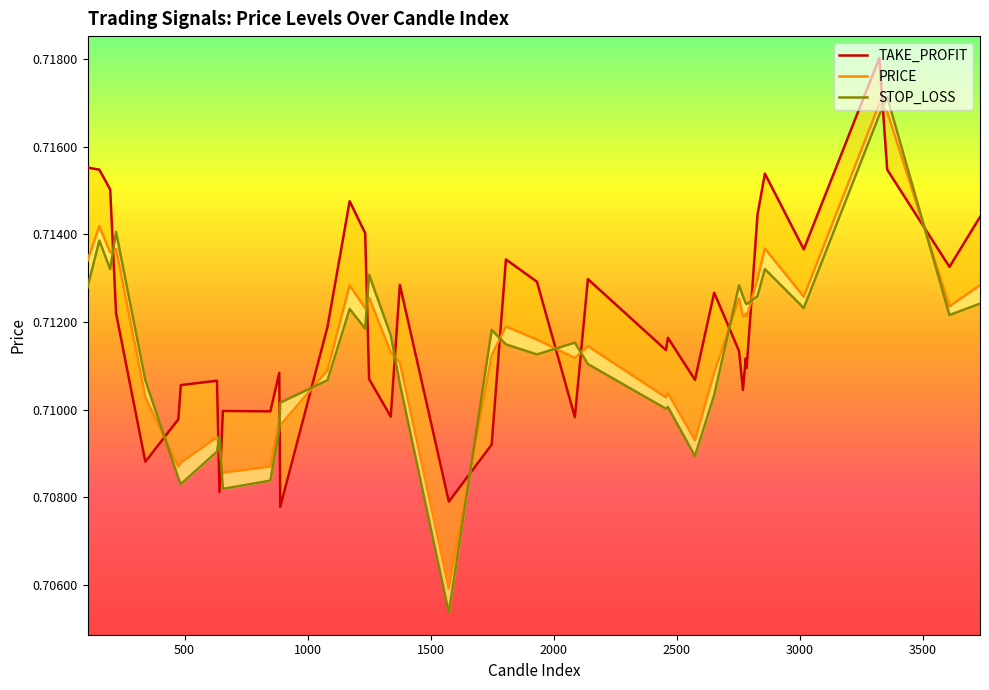

What are all the series names shown in the legend?

TAKE_PROFIT, PRICE, STOP_LOSS